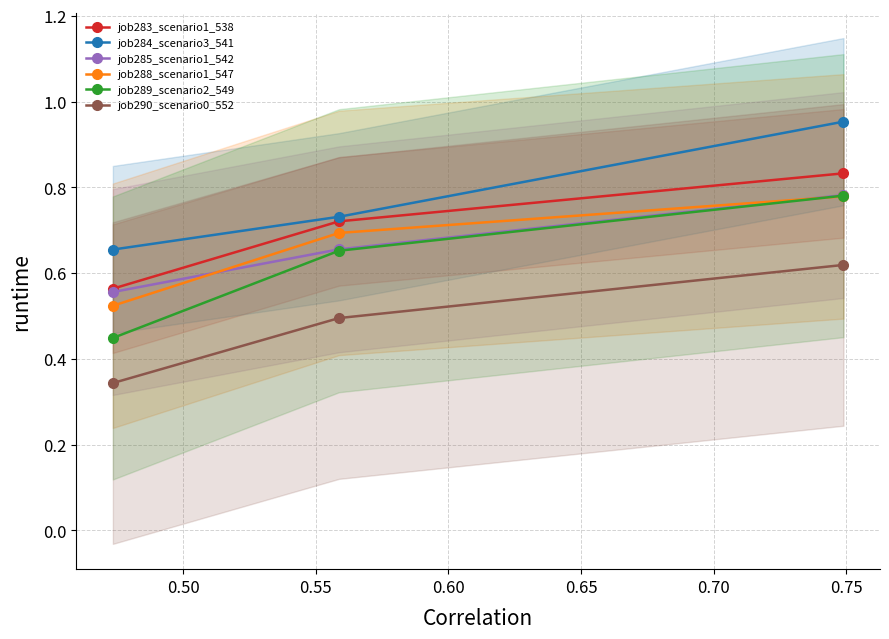

Is it true that job283_scenario1_538 equals 0.8 at 0.45?

False